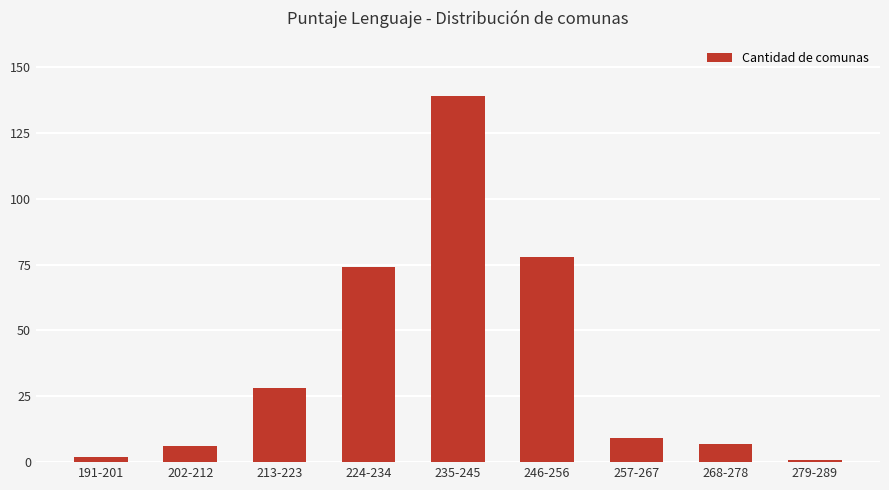

What is the greatest value displayed?

139